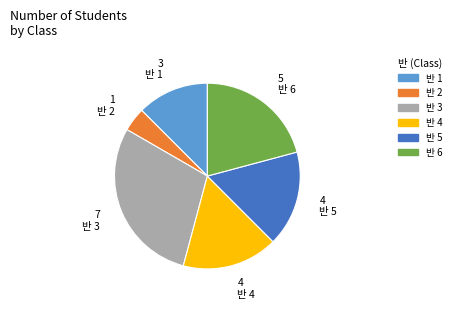

Does any single category account for the majority?

No